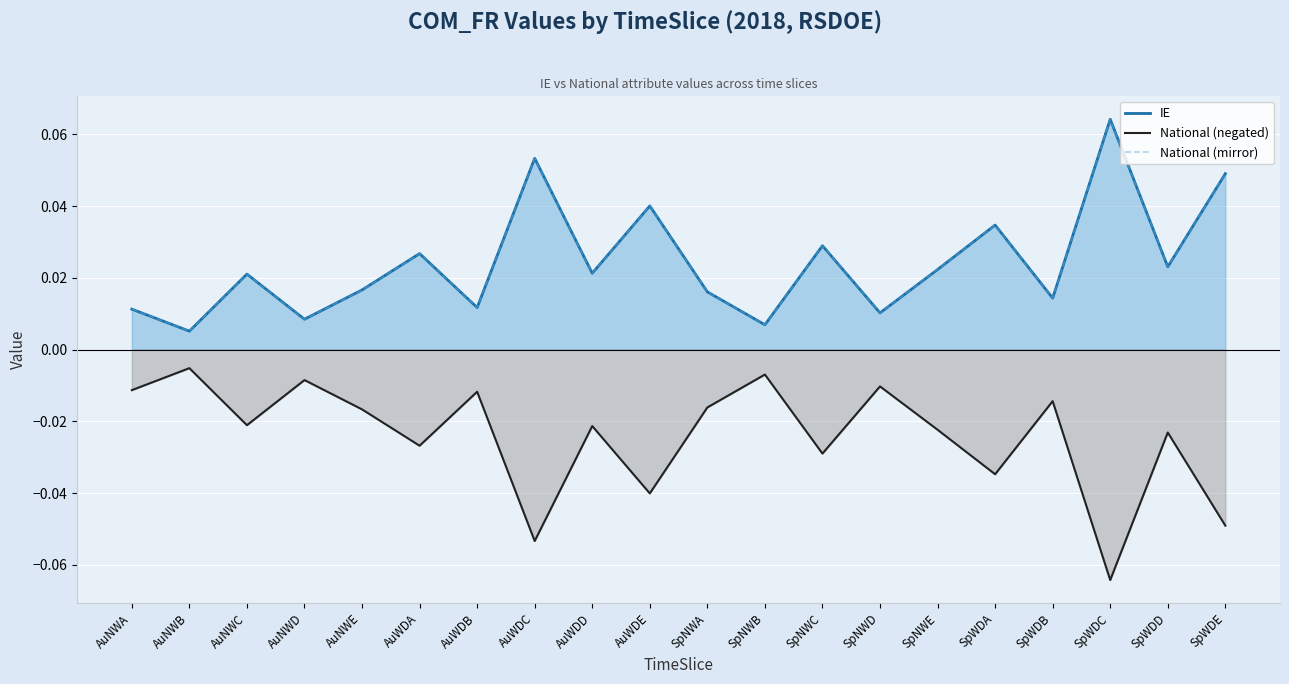

At which label is National (negated) closest to 0?

AuNWB